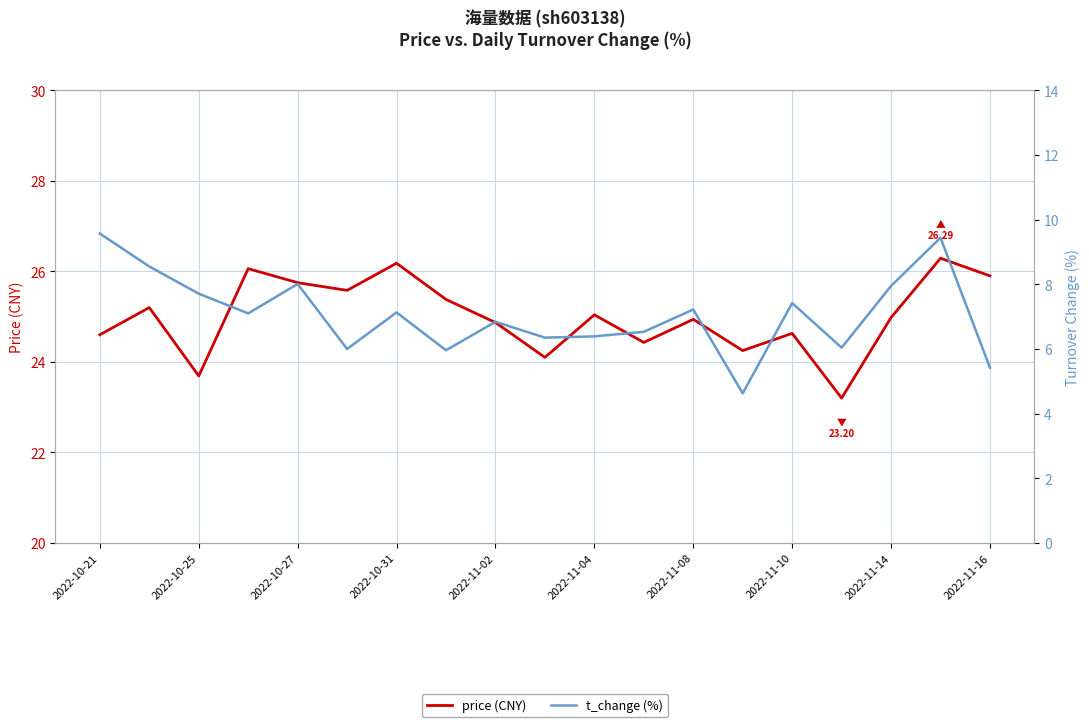

Where does the t_change (%) series first go above 7?

2022-10-21